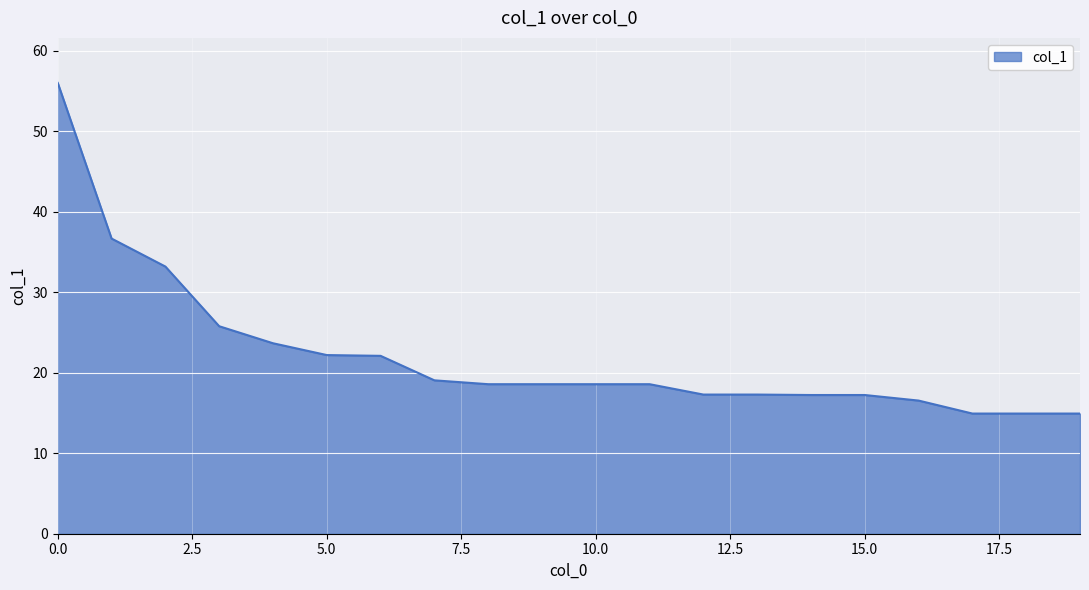

What is the greatest value displayed?

56.0